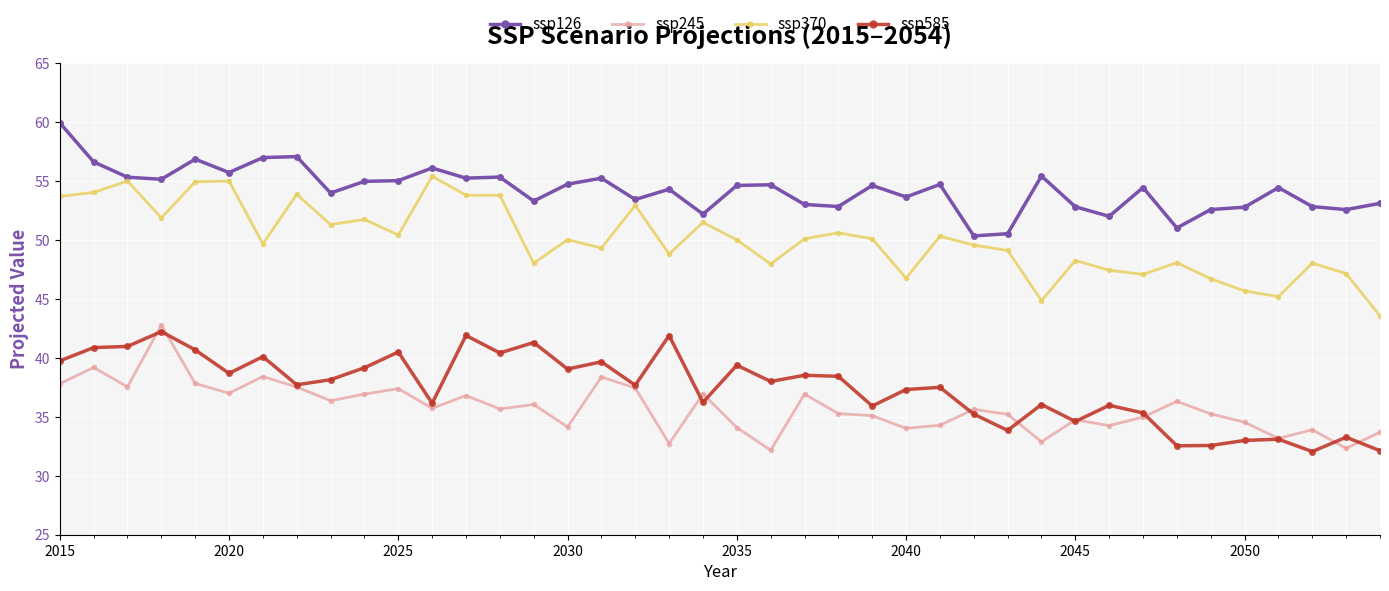

Which series has the largest total across all categories?

ssp126